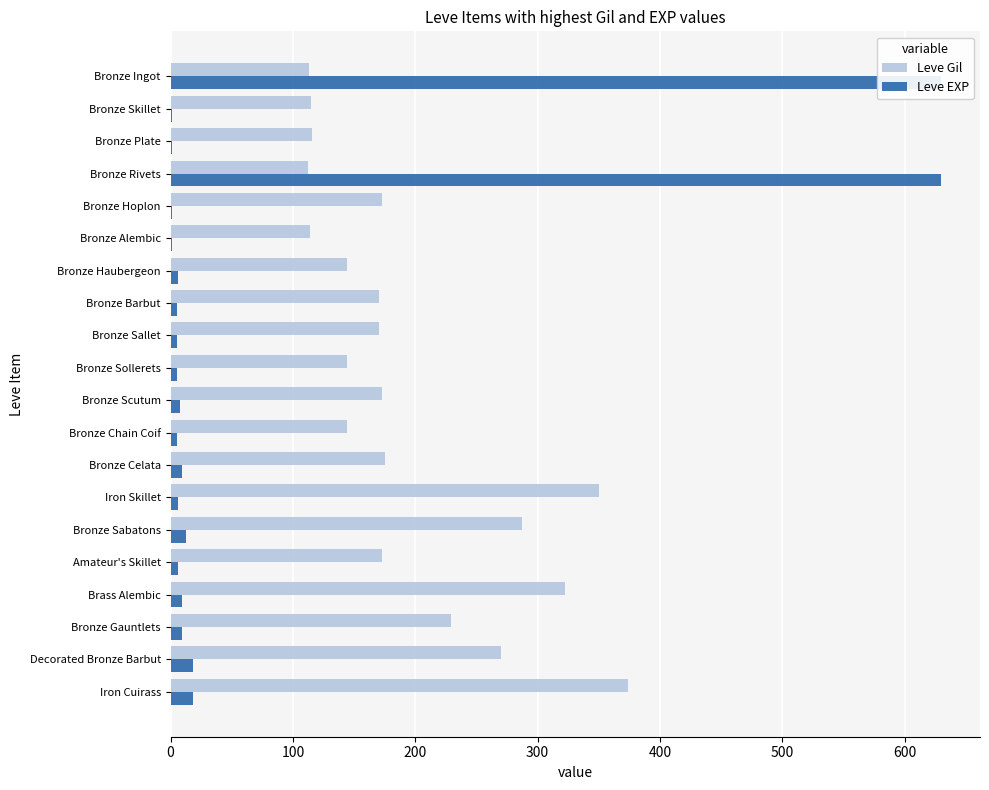

What position from the right is 100?

19